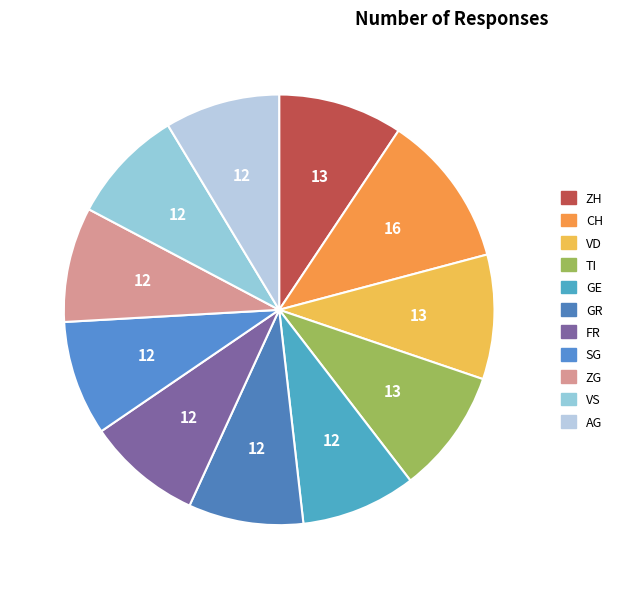

Count the number of slices in the pie.

11